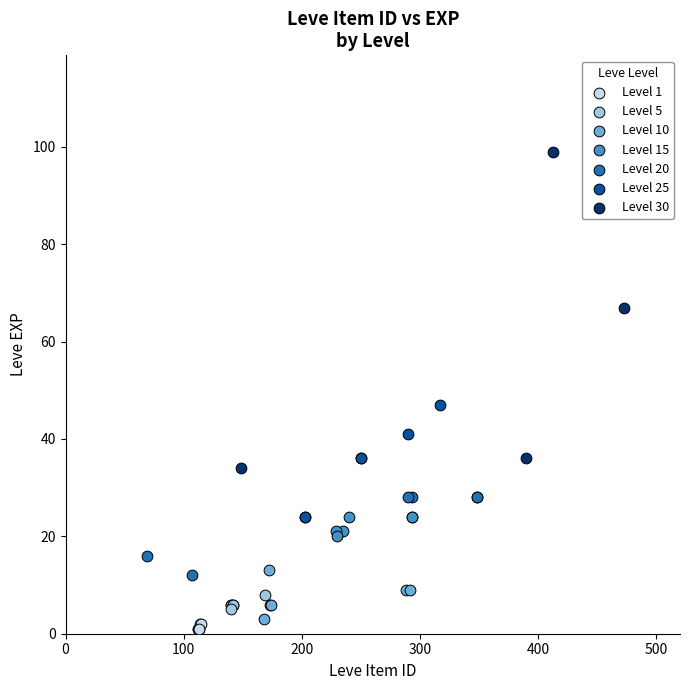

Which series has the largest Y range (max minus min)?

Level 30